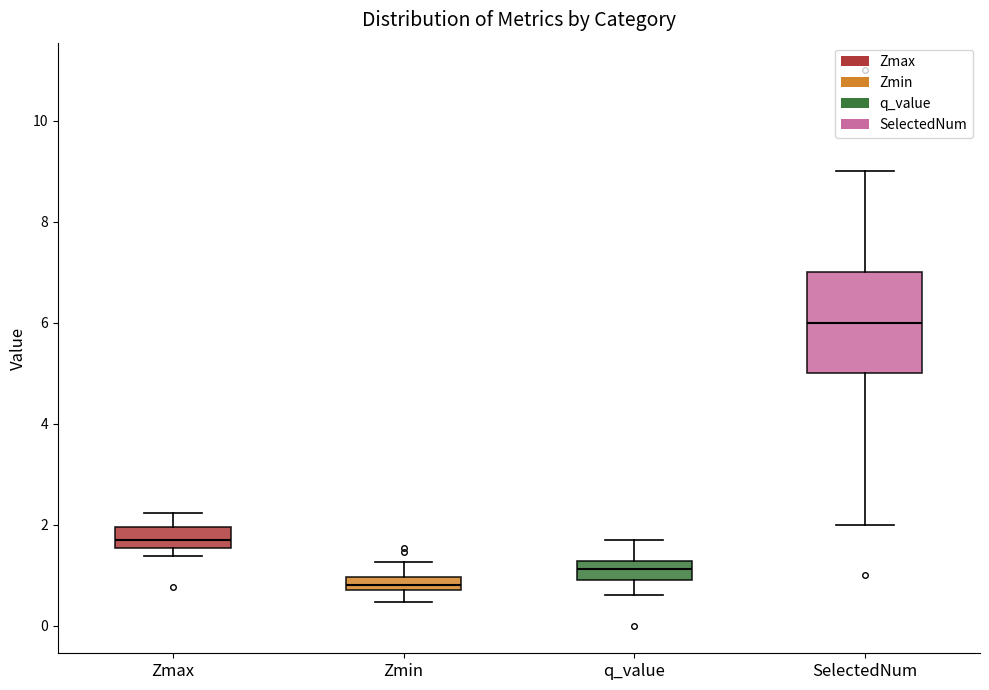

Where does the upper whisker of the box for SelectedNum end on the y-axis? The values are not printed on the chart, so give them approximately, as read against the axis.

9.0